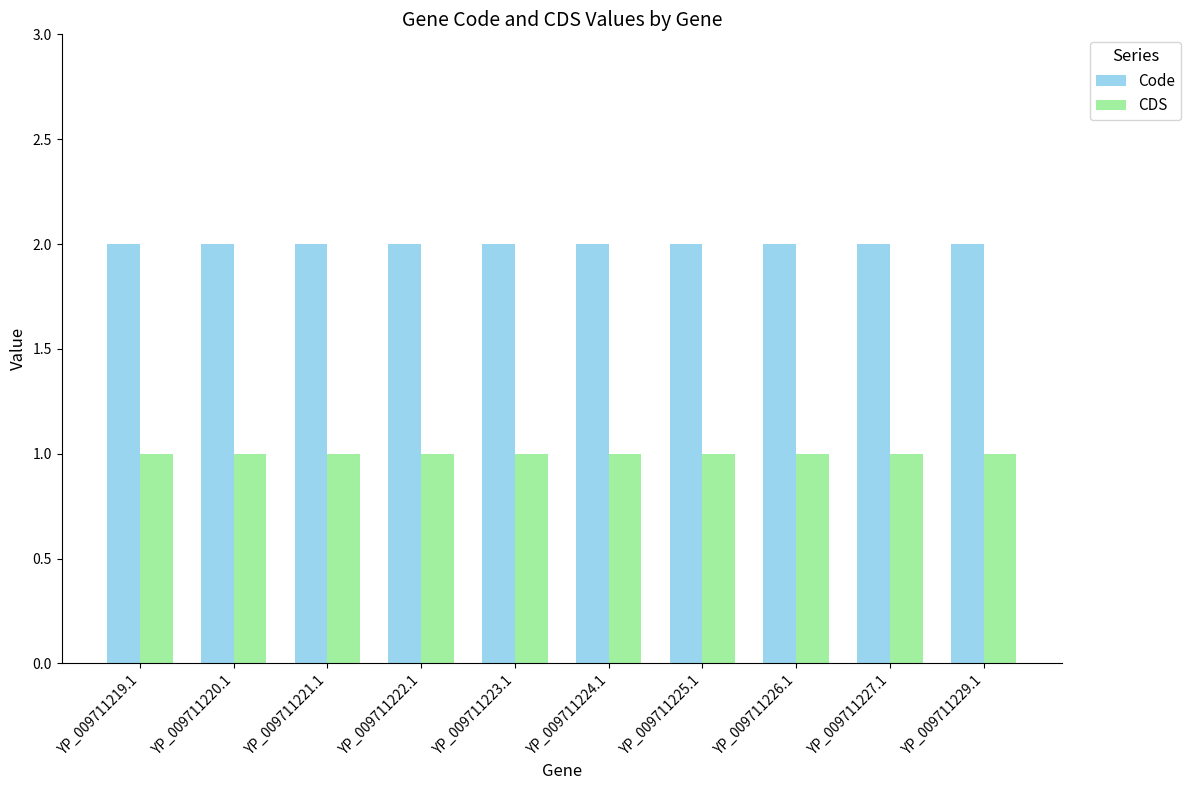

How many groups of bars are there?

10